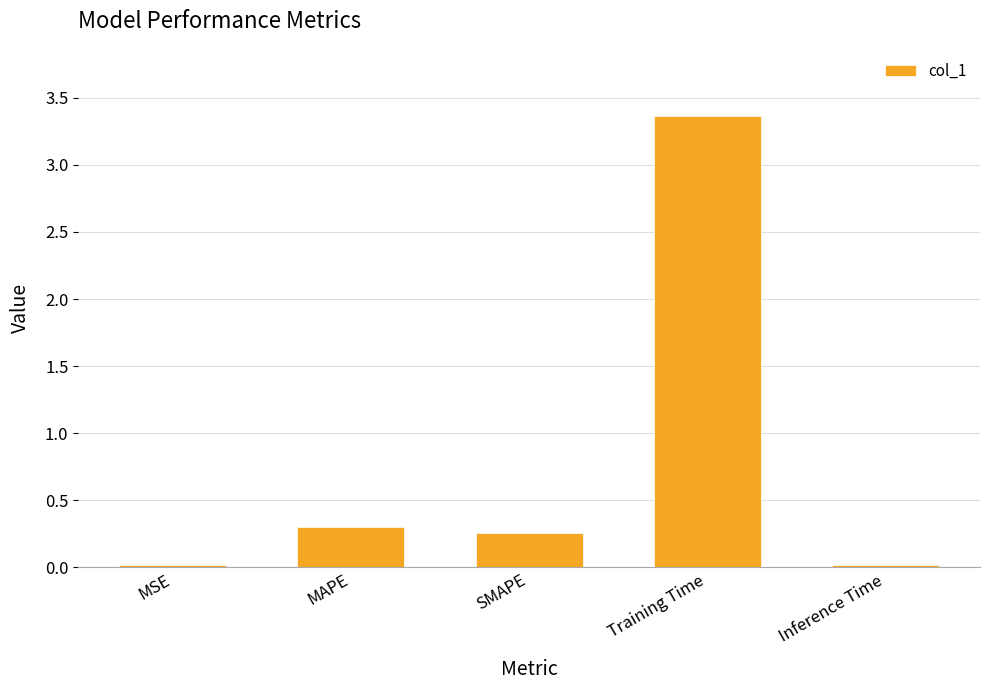

What is the label of the 3rd bar from the left?

SMAPE